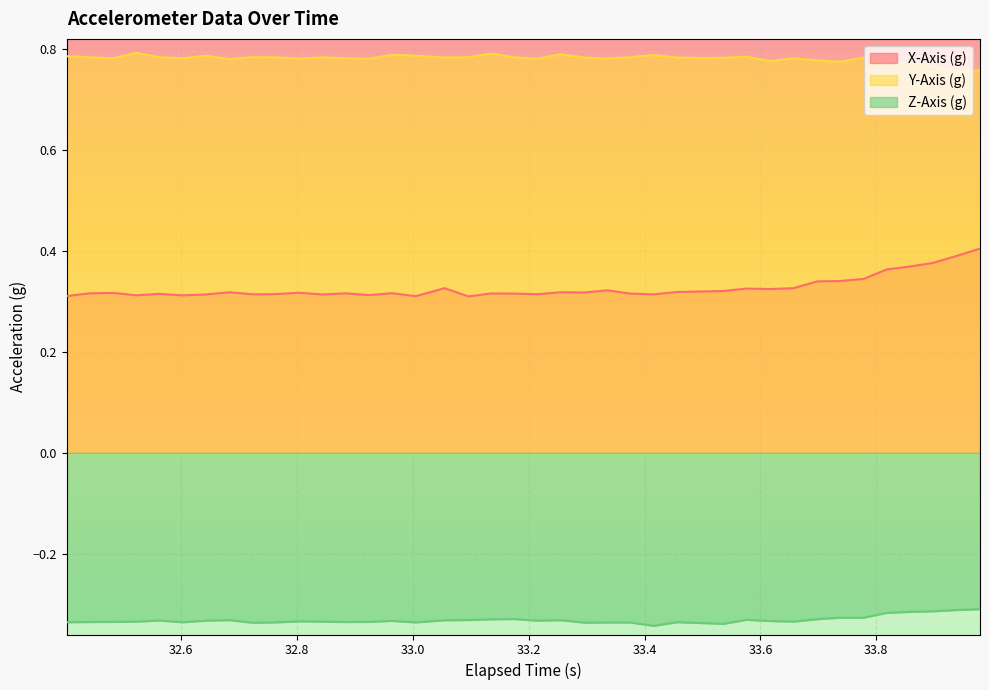

List the series in order of their overall mean, lowest first.

Z-Axis (g), X-Axis (g), Y-Axis (g)